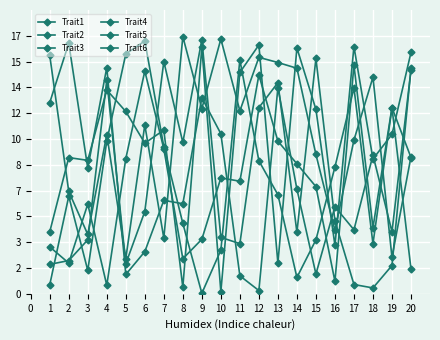

True or false: Trait3 and Trait4 intersect in this chart.

True